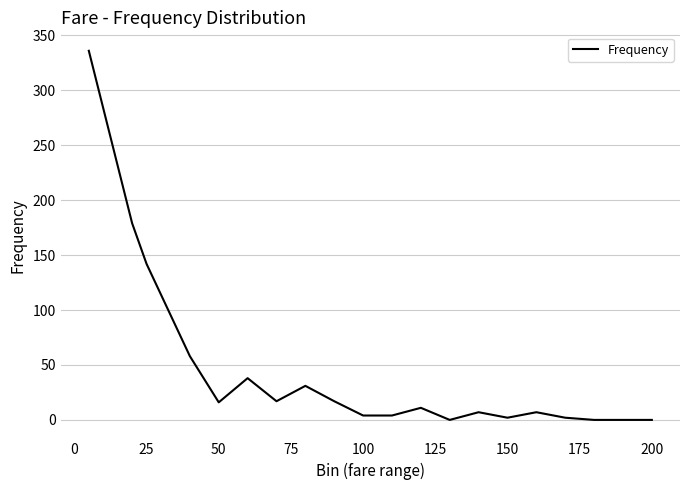

What is the greatest value displayed?

336